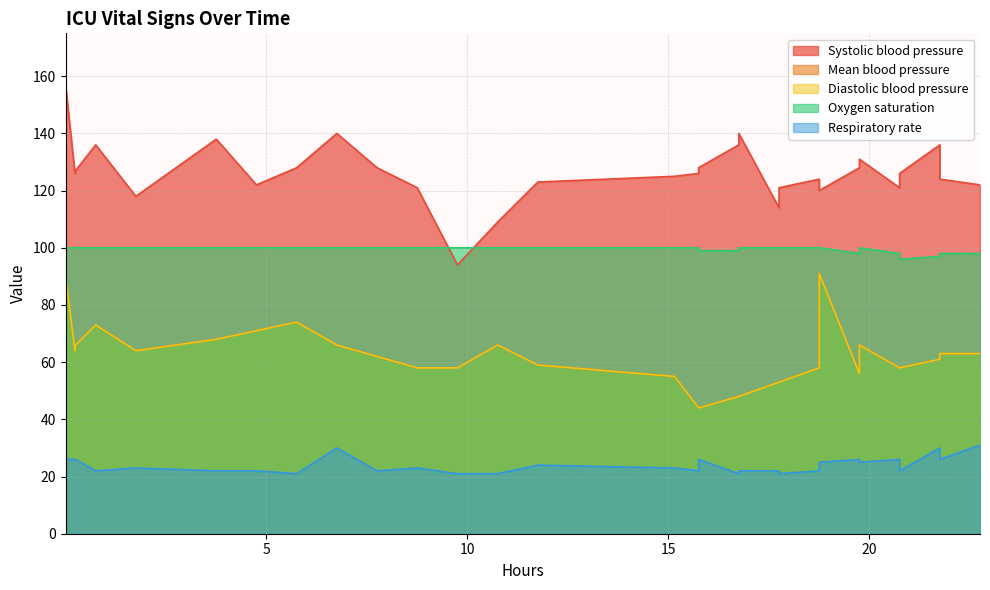

How many distinct data groups are displayed?

5